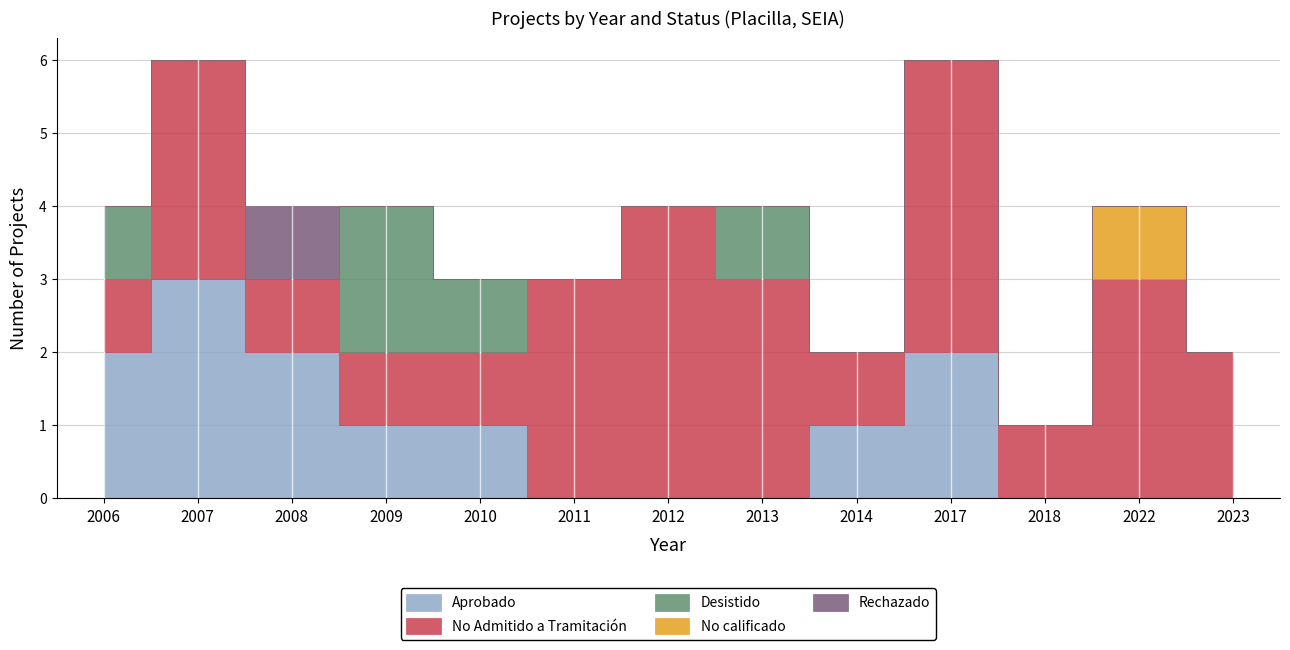

Where is No calificado nearest to the value 0?

2006